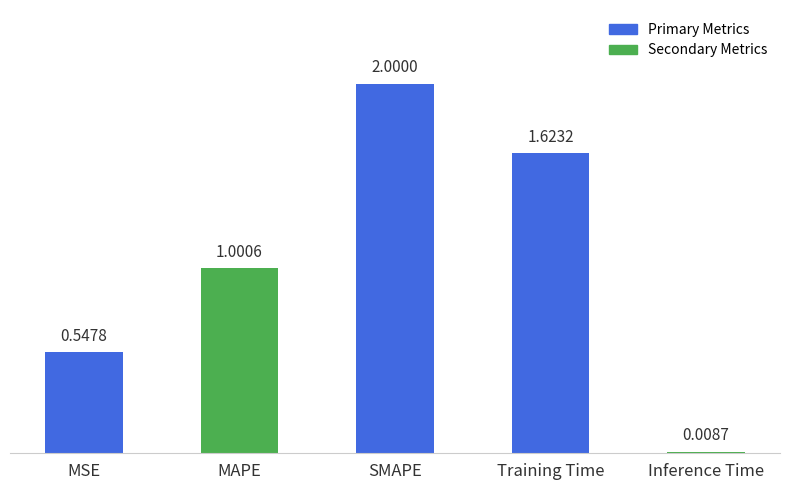

What is the value of the 2nd bar from the left?

1.0